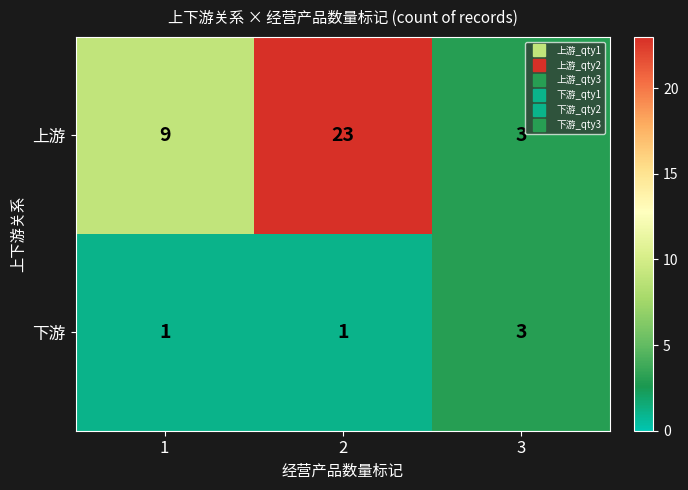

List the series in order of their overall mean, highest first.

上游, 下游